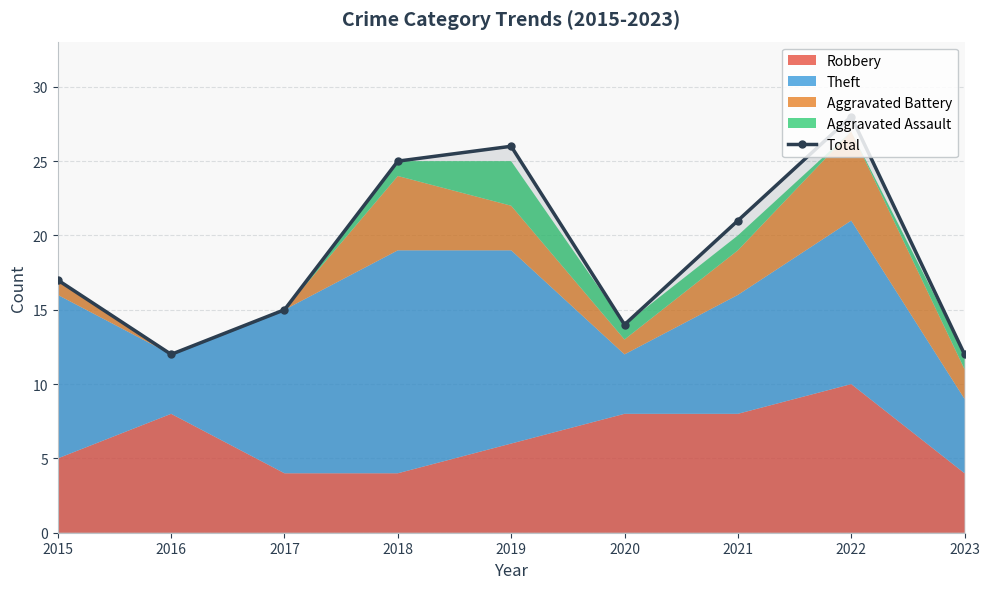

What is the sum of the values at 2018 and 2022?

53